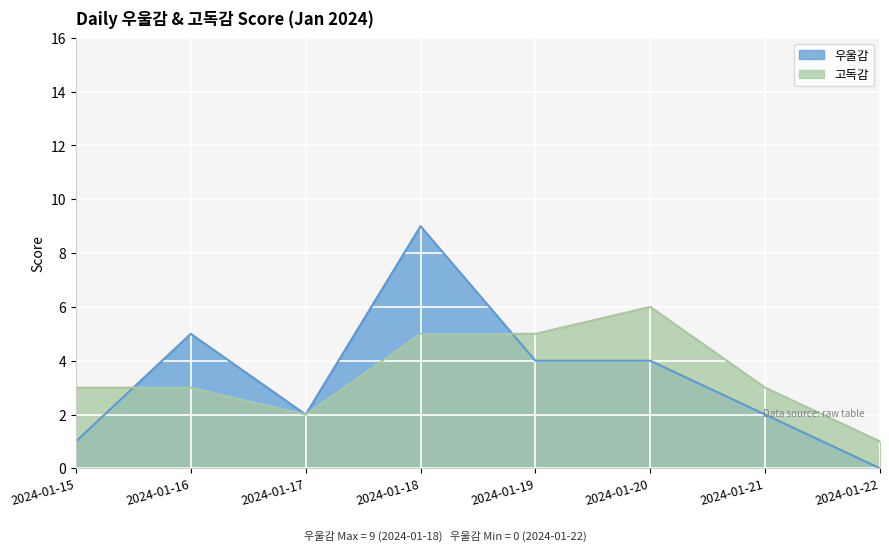

Is the value of 우울감 at 2024-01-15 greater than the value of 고독감 at 2024-01-21?

No